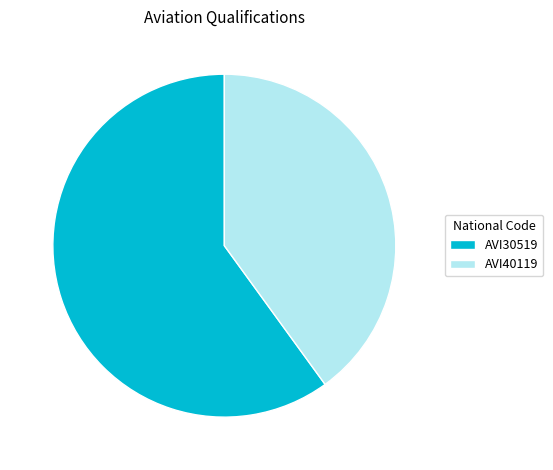

What is the majority slice?

AVI30519